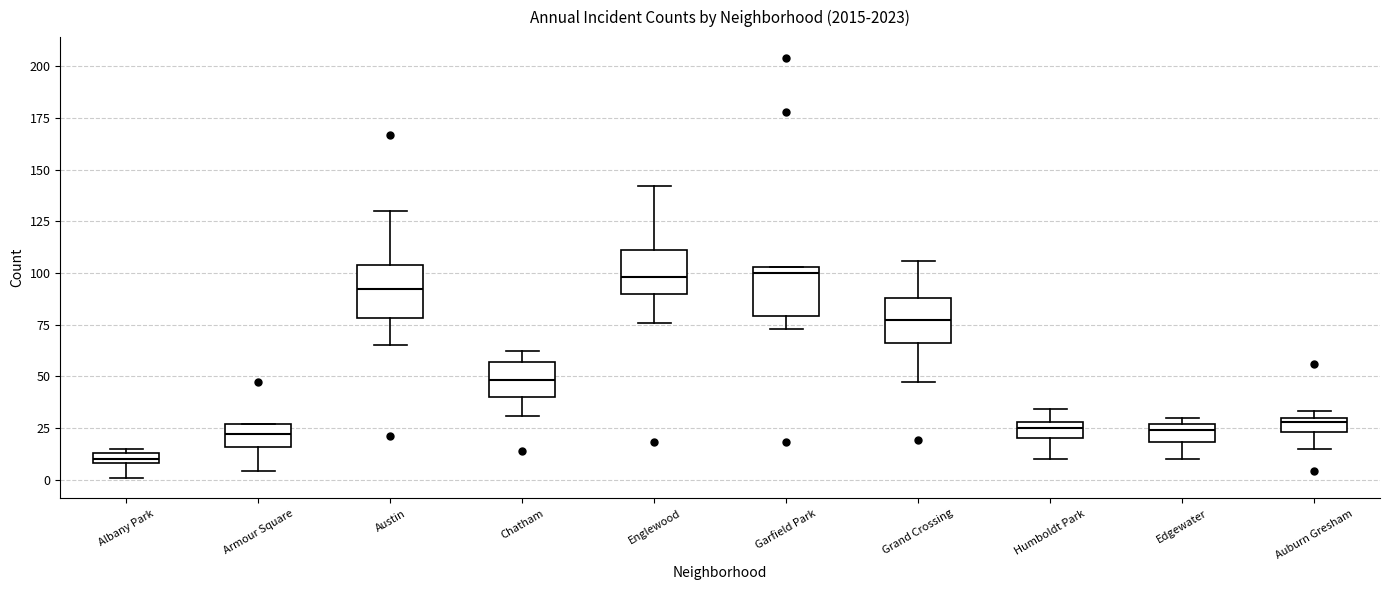

Where does the lower whisker of the box for Austin end on the y-axis? The values are not printed on the chart, so give them approximately, as read against the axis.

65